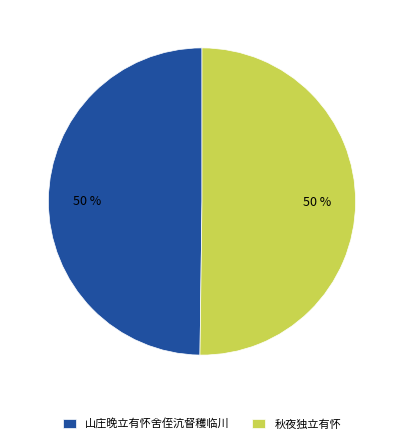

Do 秋夜独立有怀 and 山庄晚立有怀舍侄沆督穫临川 together represent more than half of the pie?

Yes